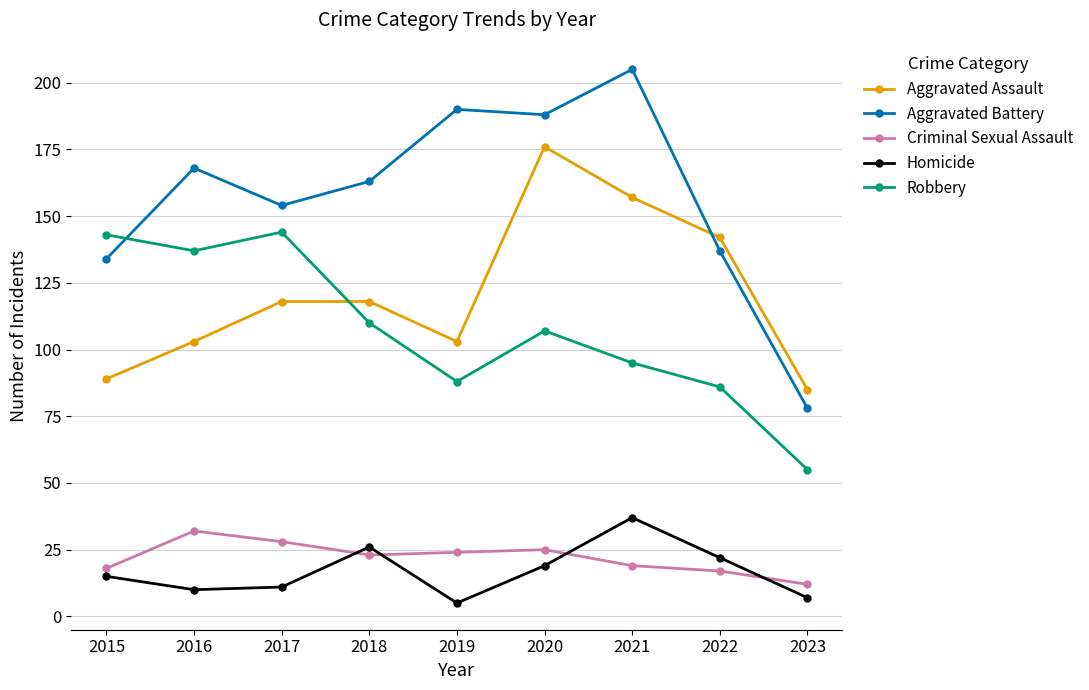

True or false: Robbery and Criminal Sexual Assault cross at least once.

False